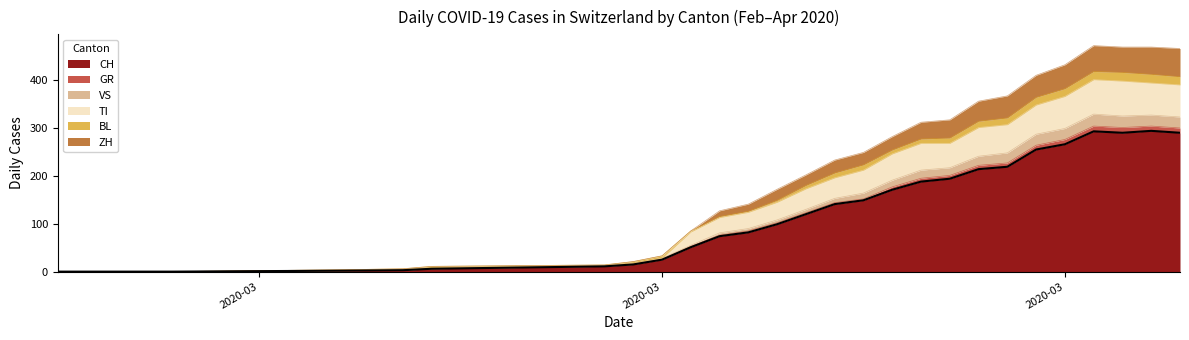

How many values in the ZH series exceed 8?

11